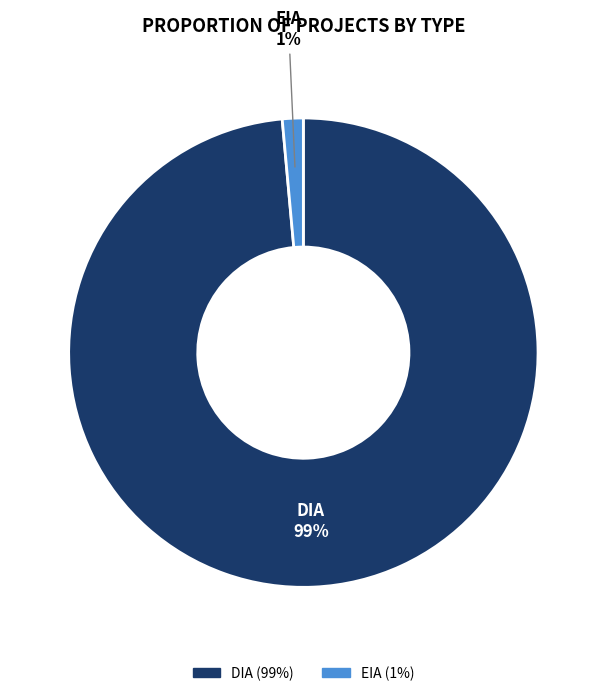

Rank the categories by value from lowest to highest.

EIA, DIA